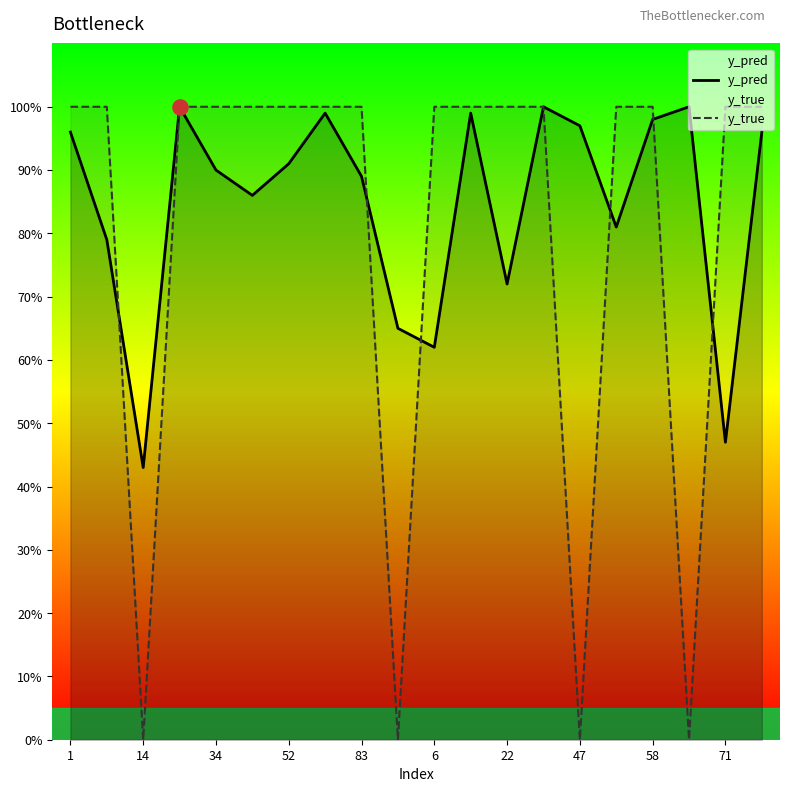

Which series has the largest total across all categories?

y_pred